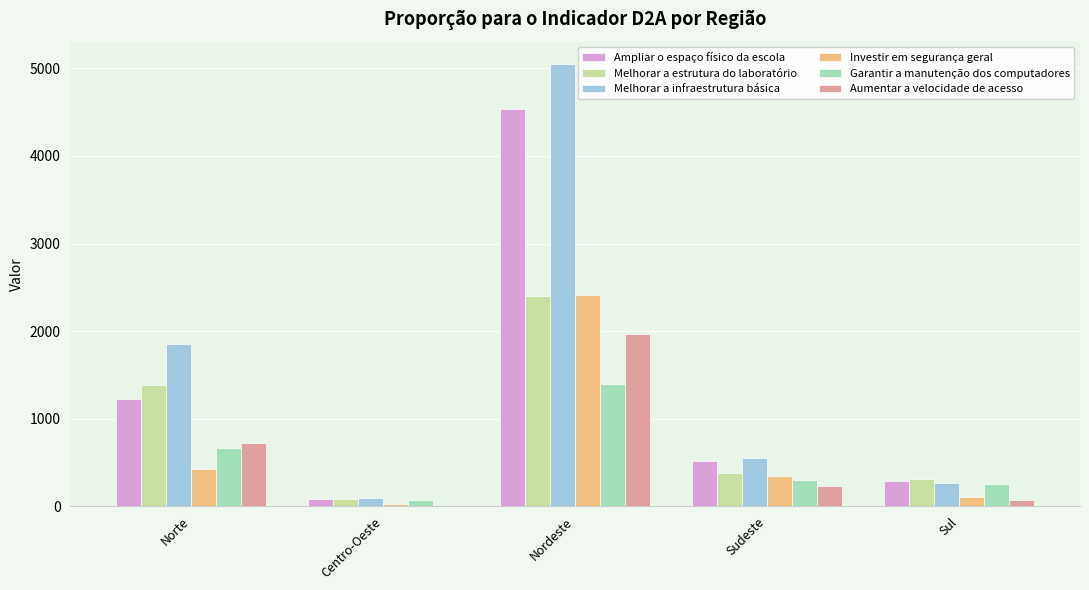

Read the Aumentar a velocidade de acesso value at Sudeste.

235.2